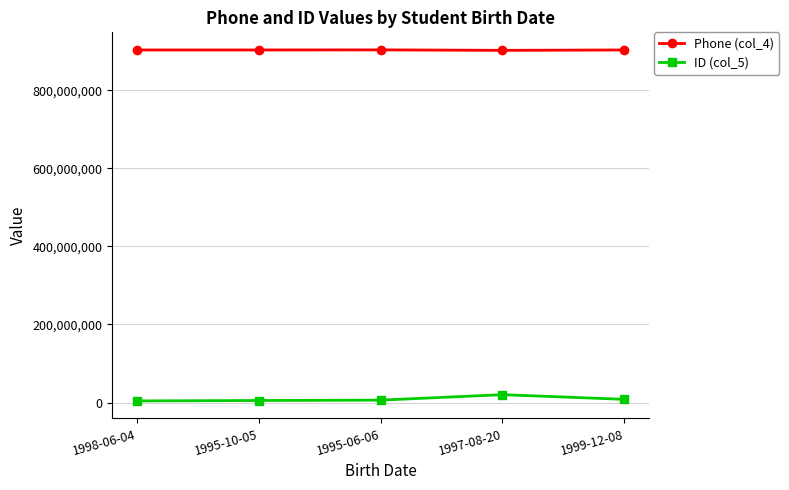

Does the chart display data point markers on the line(s)?

Yes